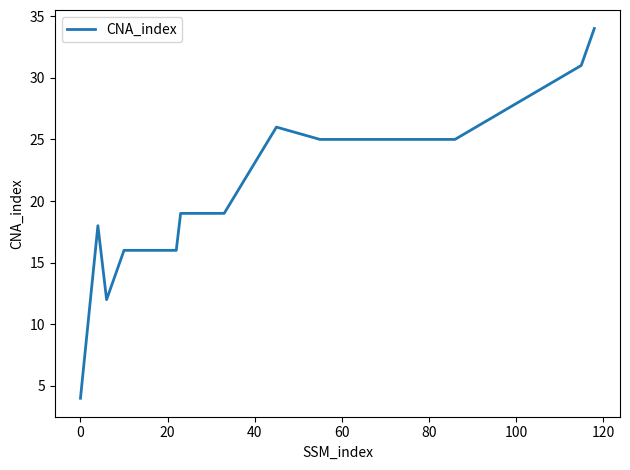

What is the greatest value displayed?

34